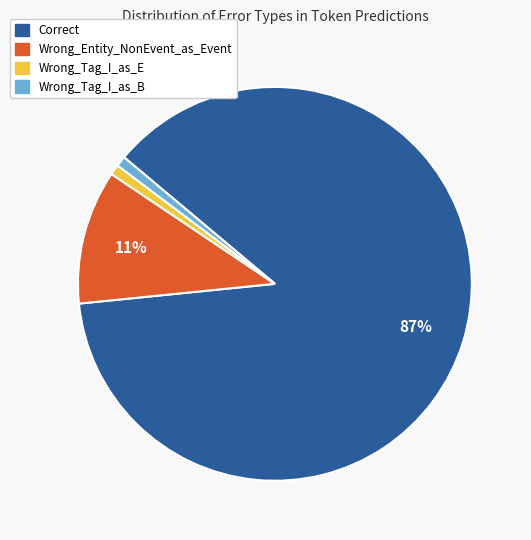

To the nearest percent, what is the average slice percentage?

25%